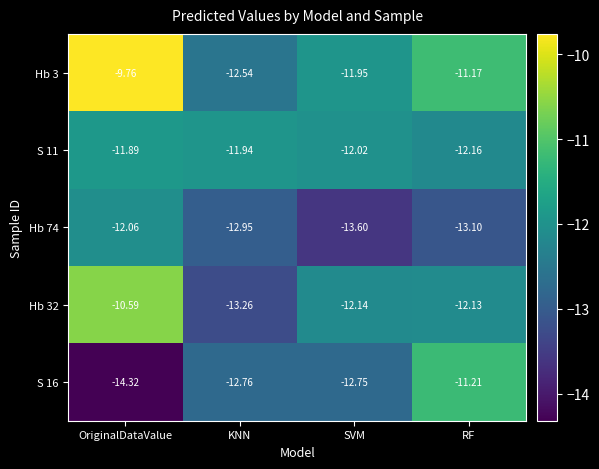

Which series has the widest spread of values?

S 16